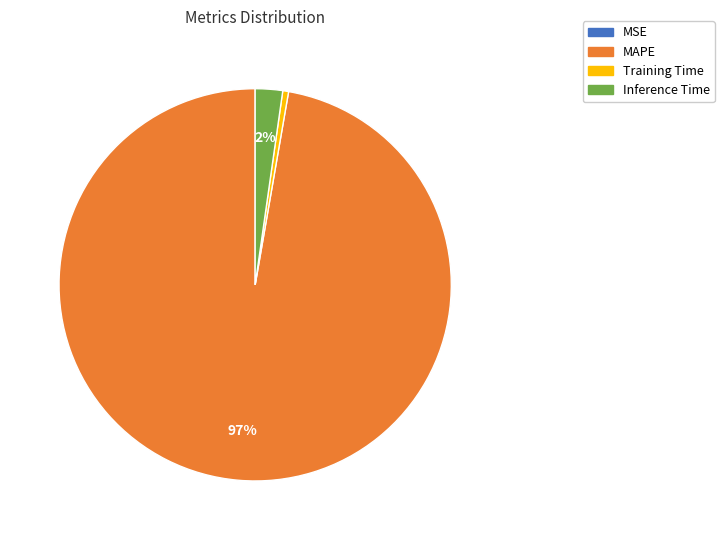

The MAPE slice represents 86% of the pie. True or false?

False